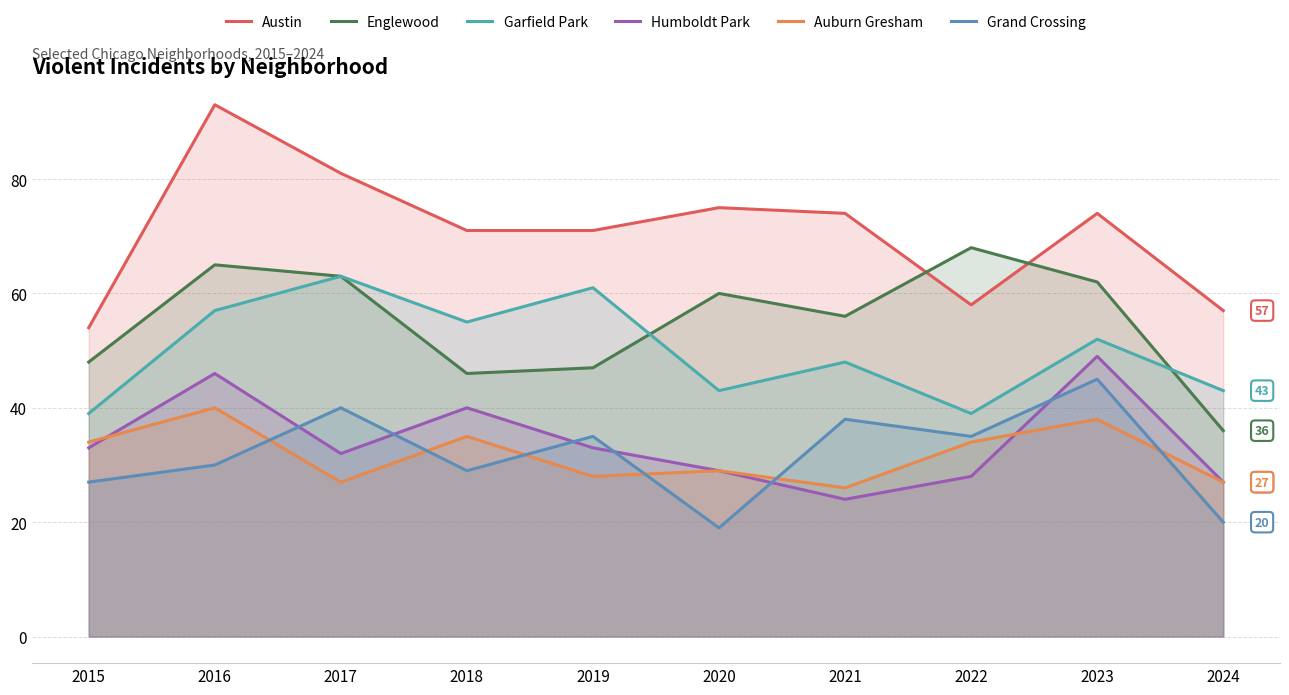

Which label corresponds to the largest value in the chart?

2016